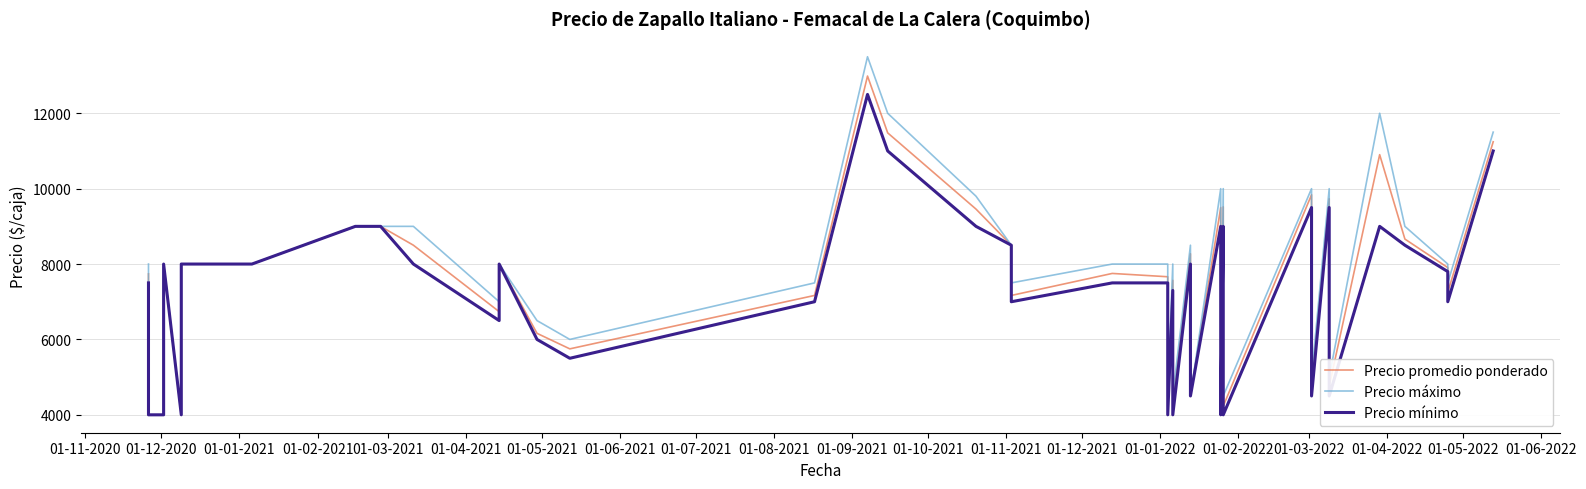

How many lines are shown in the chart?

3